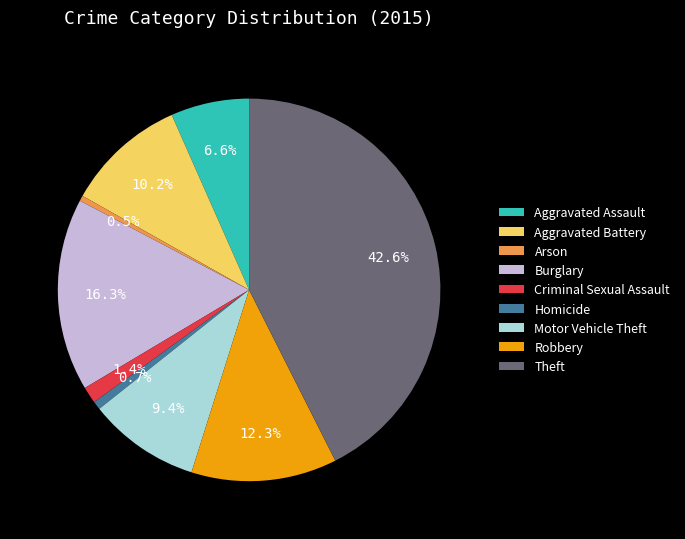

Which has a higher value, Arson or Robbery?

Robbery